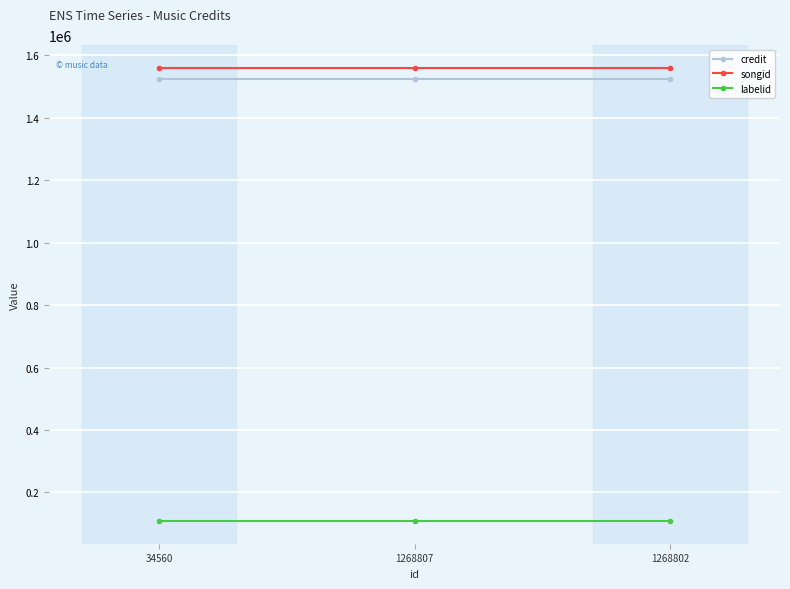

What is the smallest value displayed?

108327